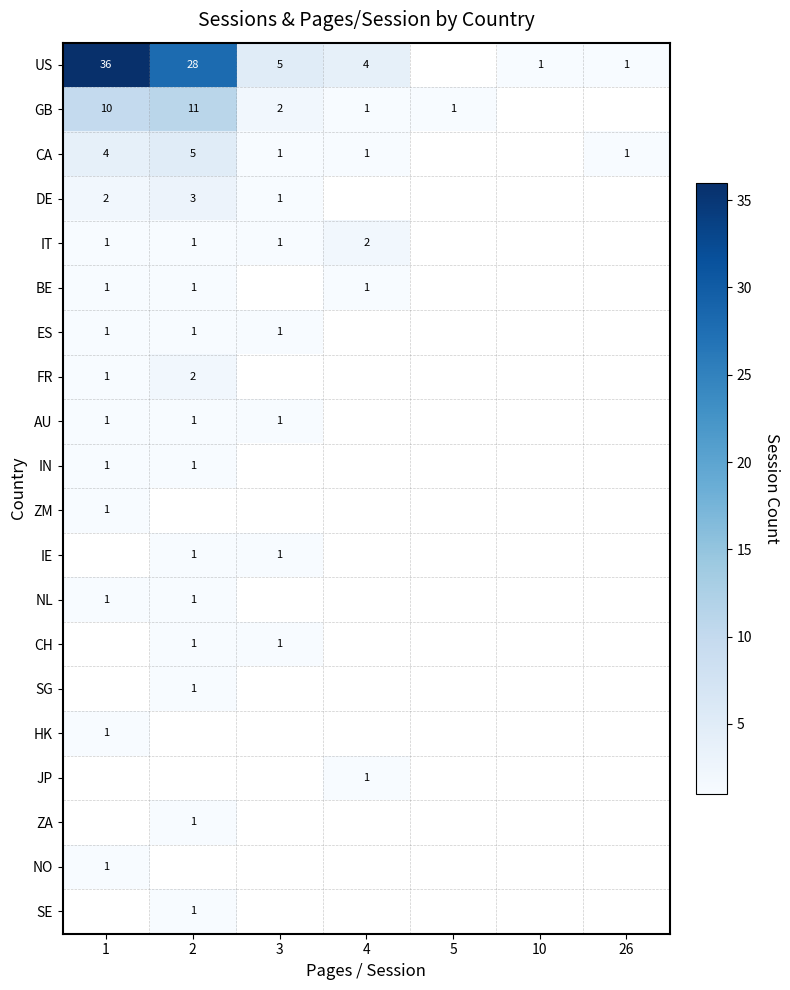

Is it true that US equals 36 at 1?

True